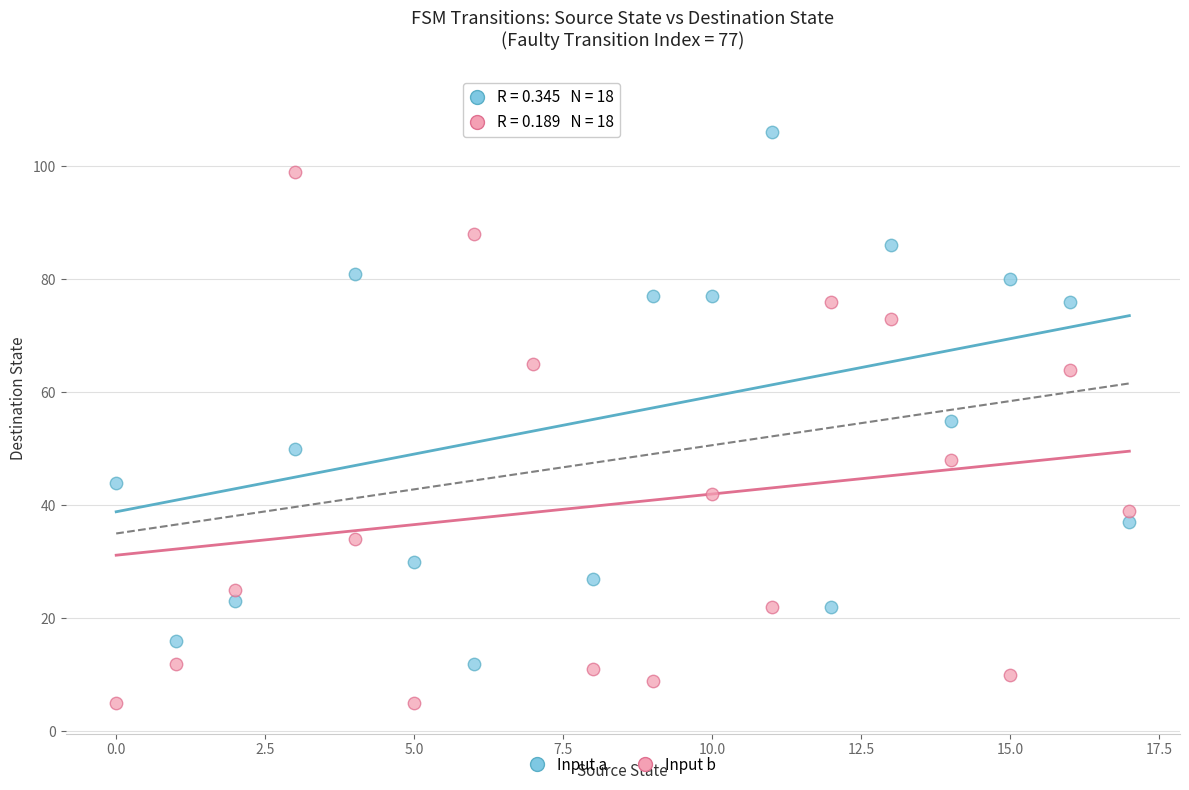

Which series reaches the maximum Y coordinate?

Input a